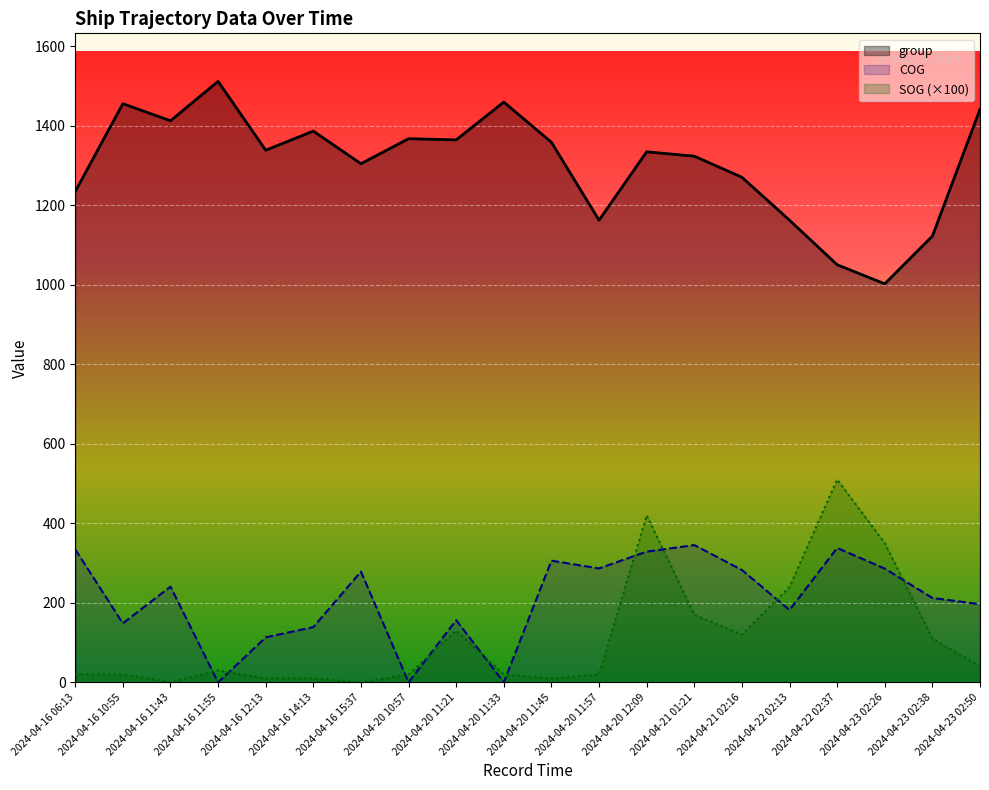

Between 2024-04-16 12:13 and 2024-04-21 02:16, which series saw the biggest shift?

COG